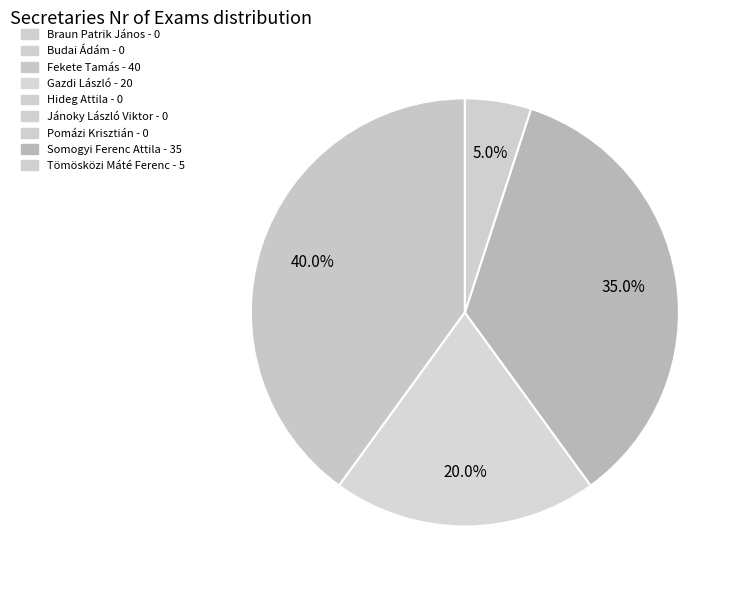

Count the number of slices in the pie.

4